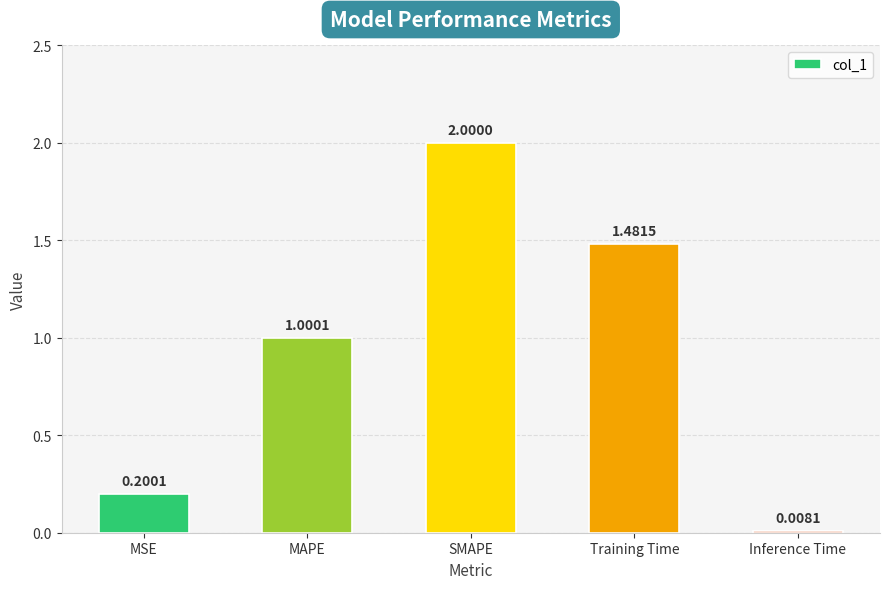

Which category has the lowest value across all series?

Inference Time